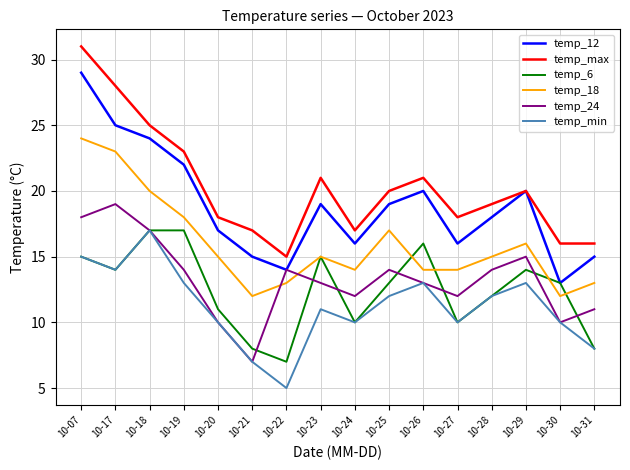

True or false: temp_max and temp_min cross at least once.

False